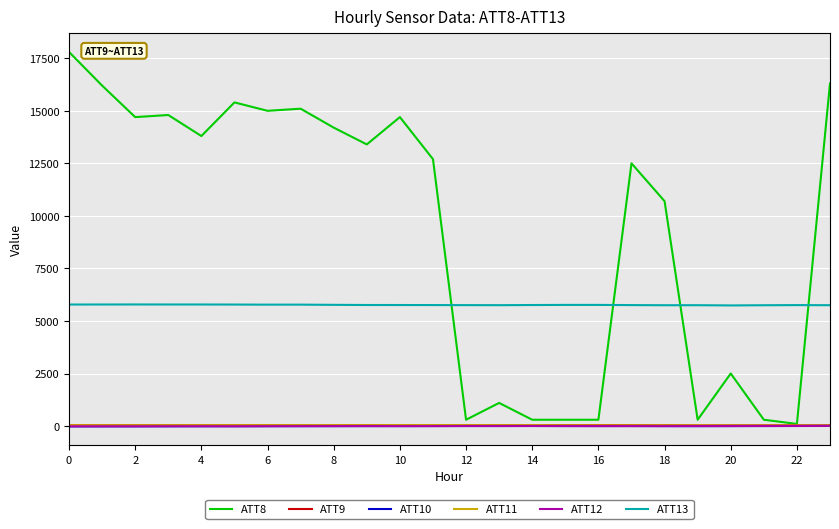

Is this an area chart (filled region under the line)?

No